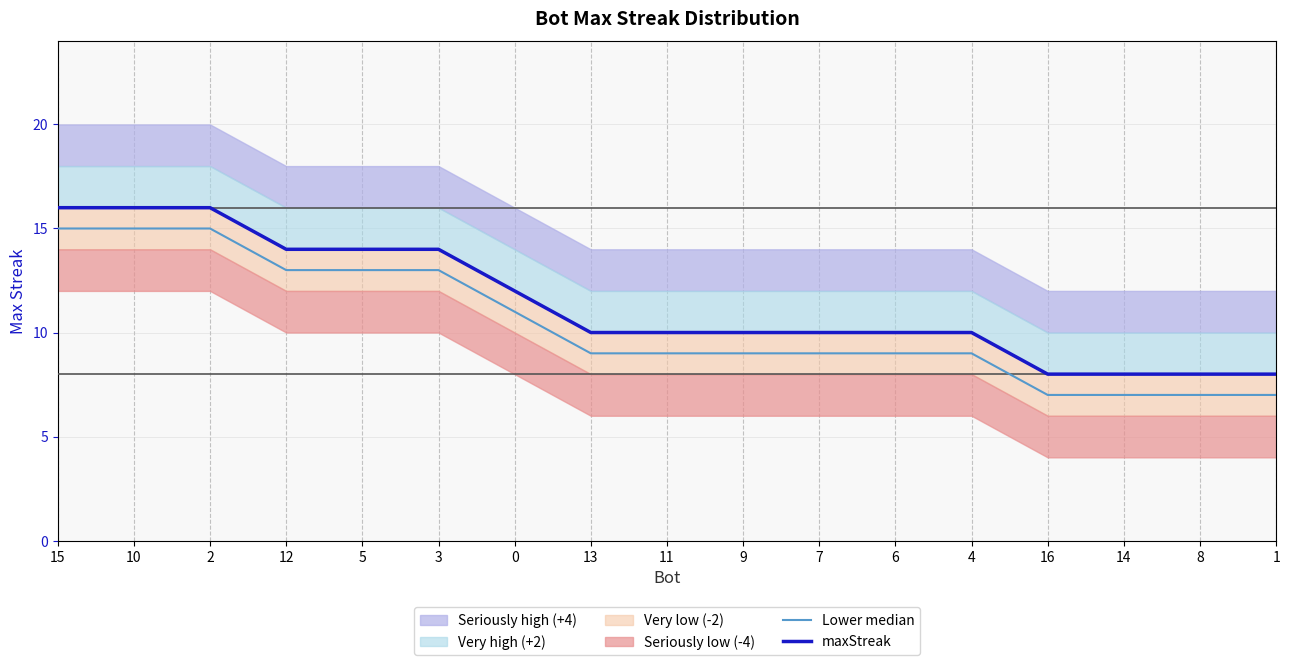

Does the chart have visible grid lines?

Yes